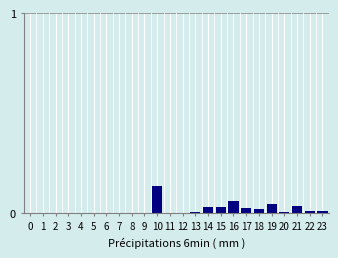

Between 10 and 7, which is larger?

10